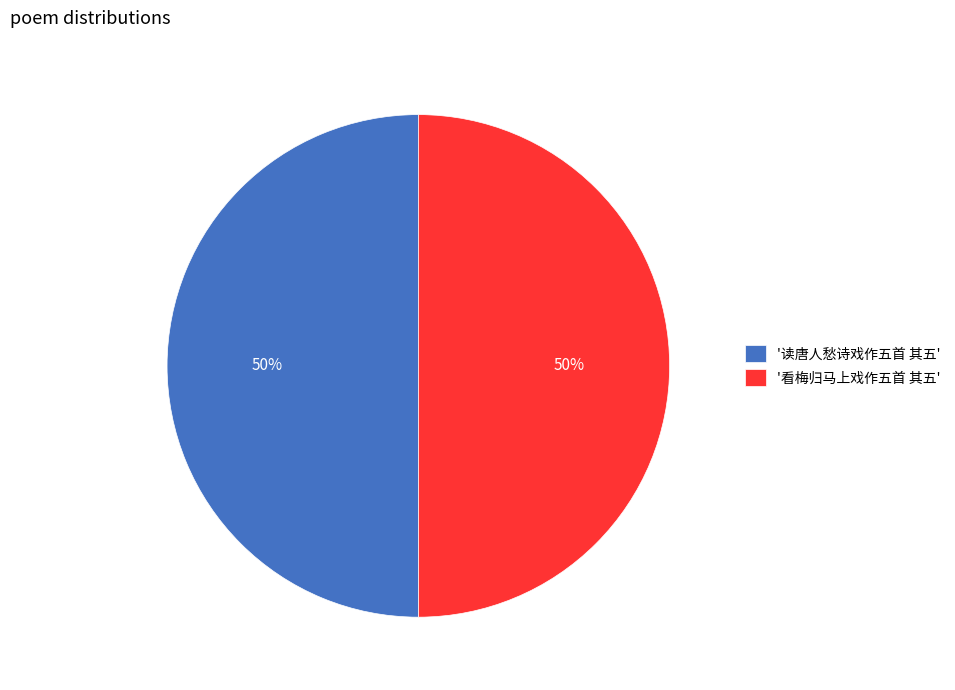

To the nearest percent, what is the combined percentage of '读唐人愁诗戏作五首 其五' and '看梅归马上戏作五首 其五'?

100%